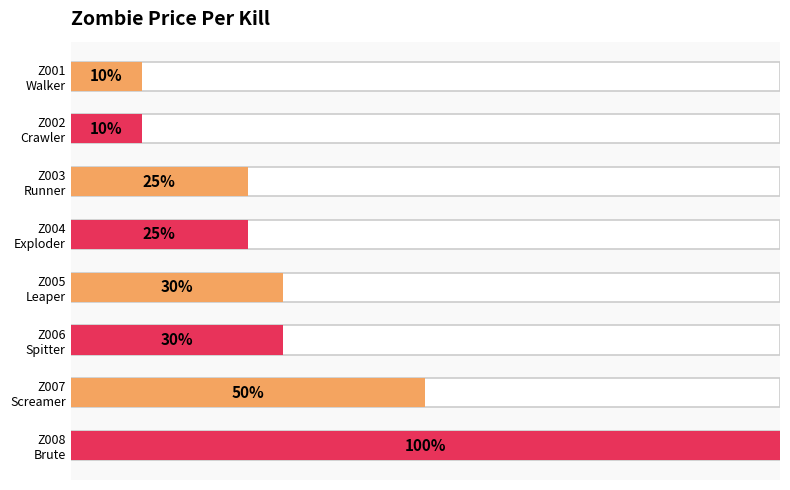

What is the sum of the values at Z001 Walker and Z002 Crawler?

0.2